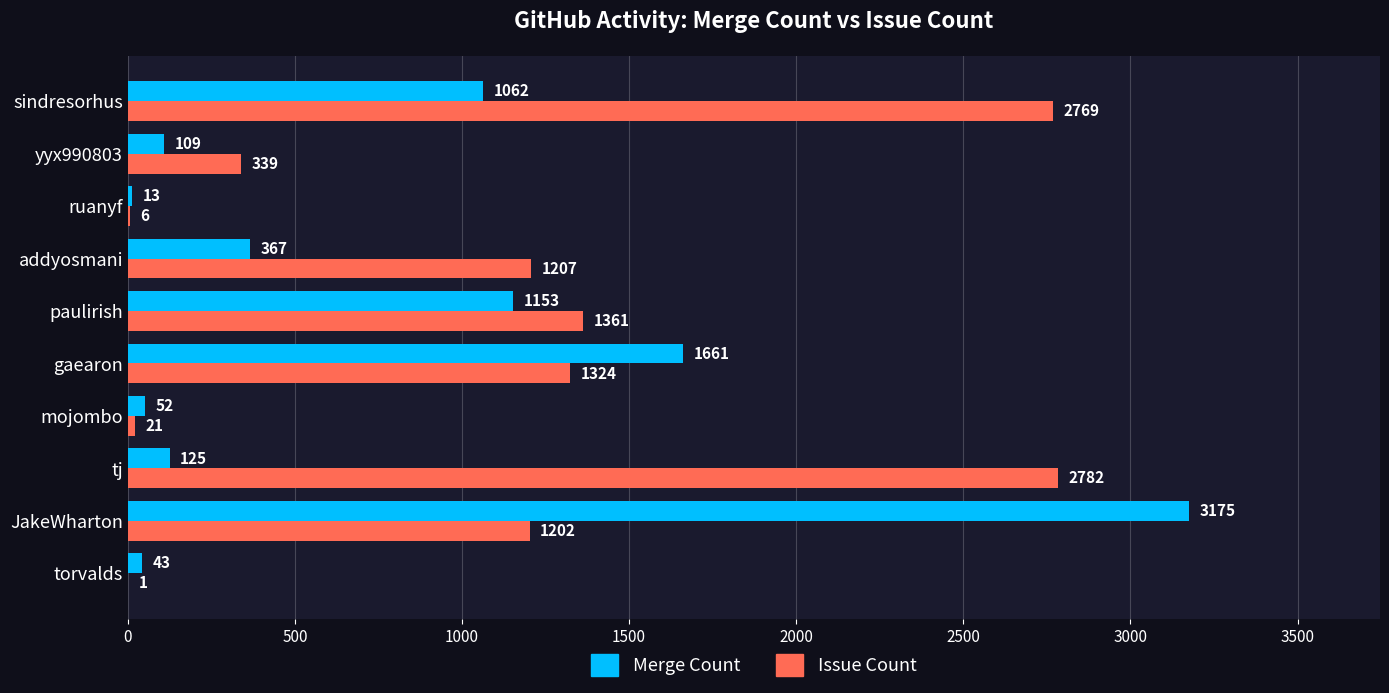

What is the maximum value for Issue Count?

2782